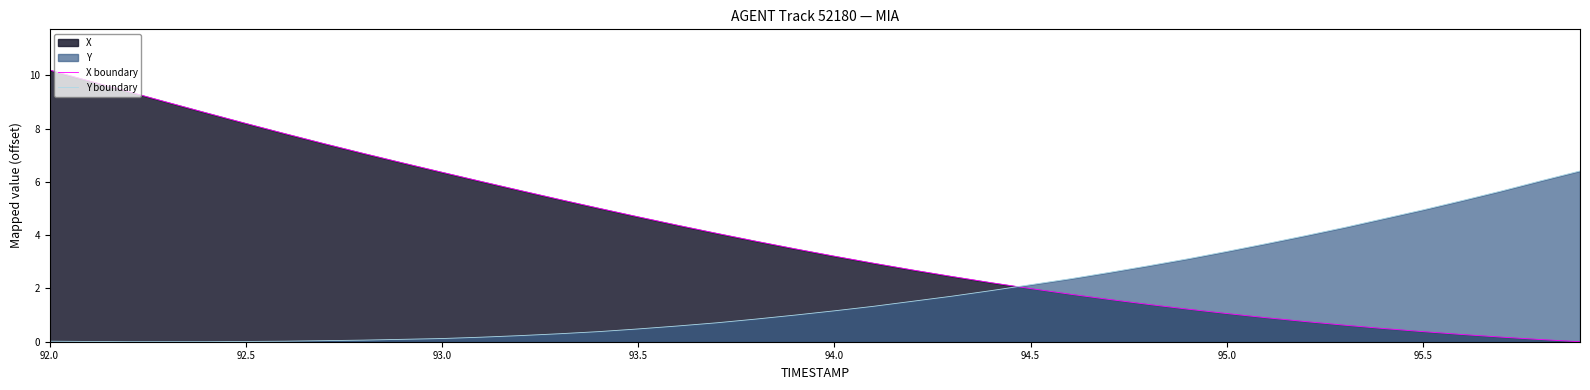

Count the number of categories in the chart.

40